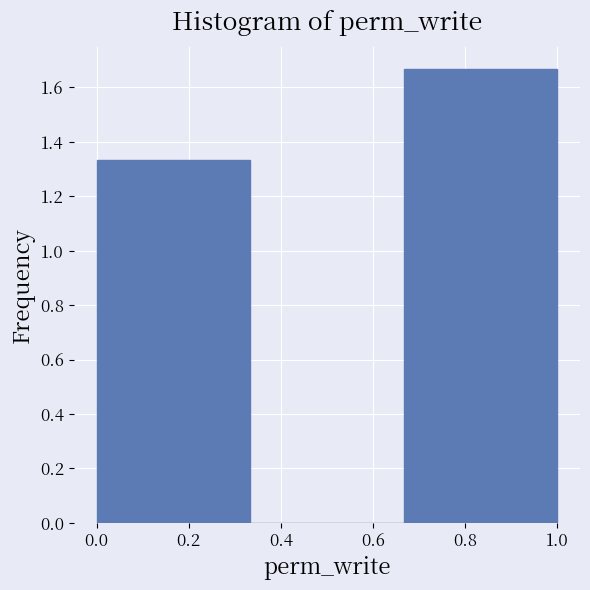

Over which range of the x-axis is the bar tallest?

0.66 to 1.00